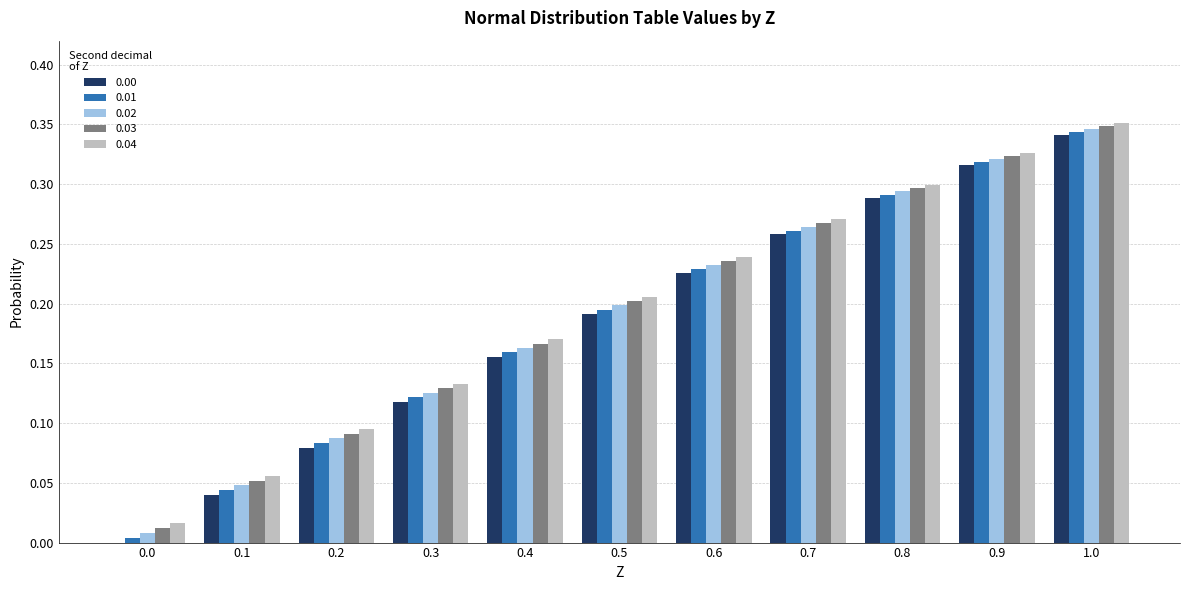

The value of 0.00 at 0.7 is 0.3. True or false?

True